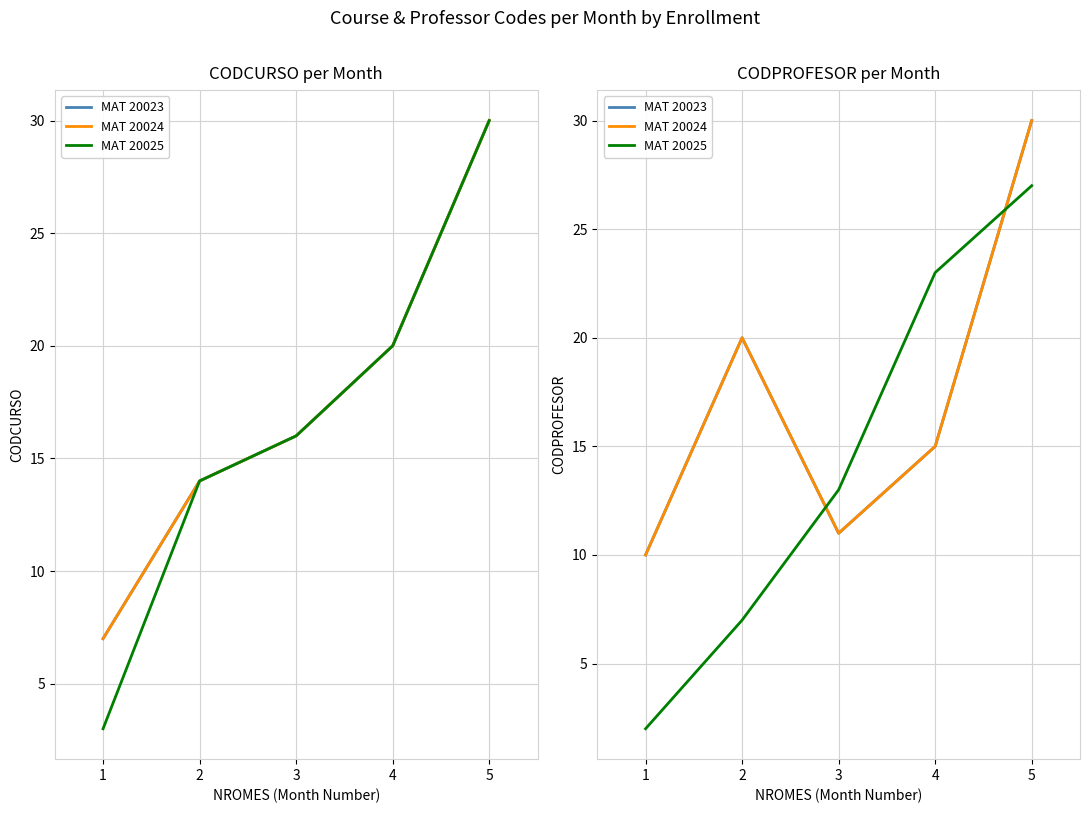

What is the average value of the MAT 20025 series?

14